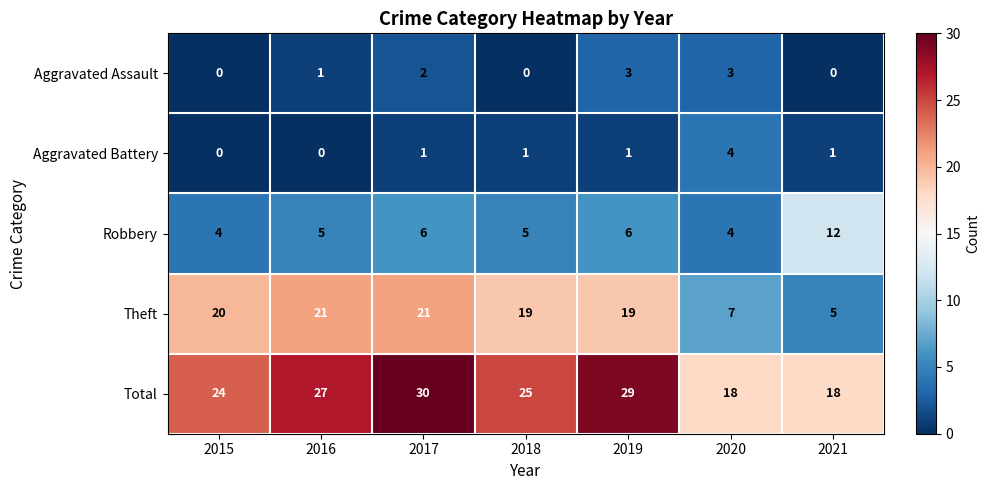

Which series changed the most between 2016 and 2017?

Total